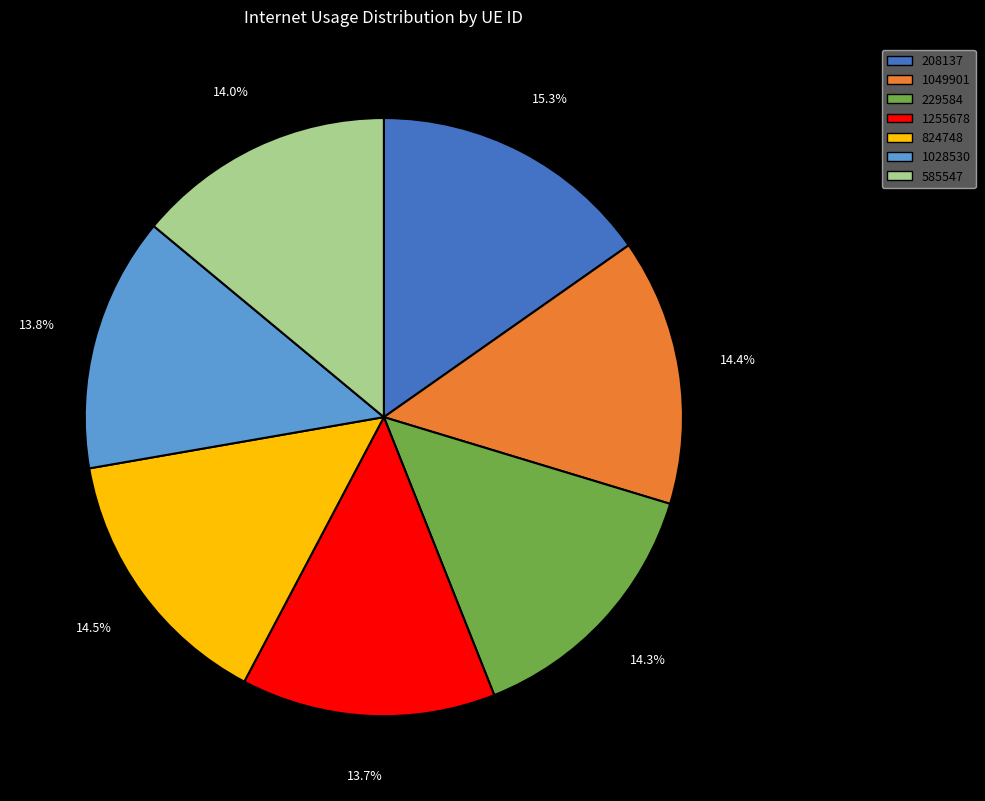

How many segments does this pie chart have?

7